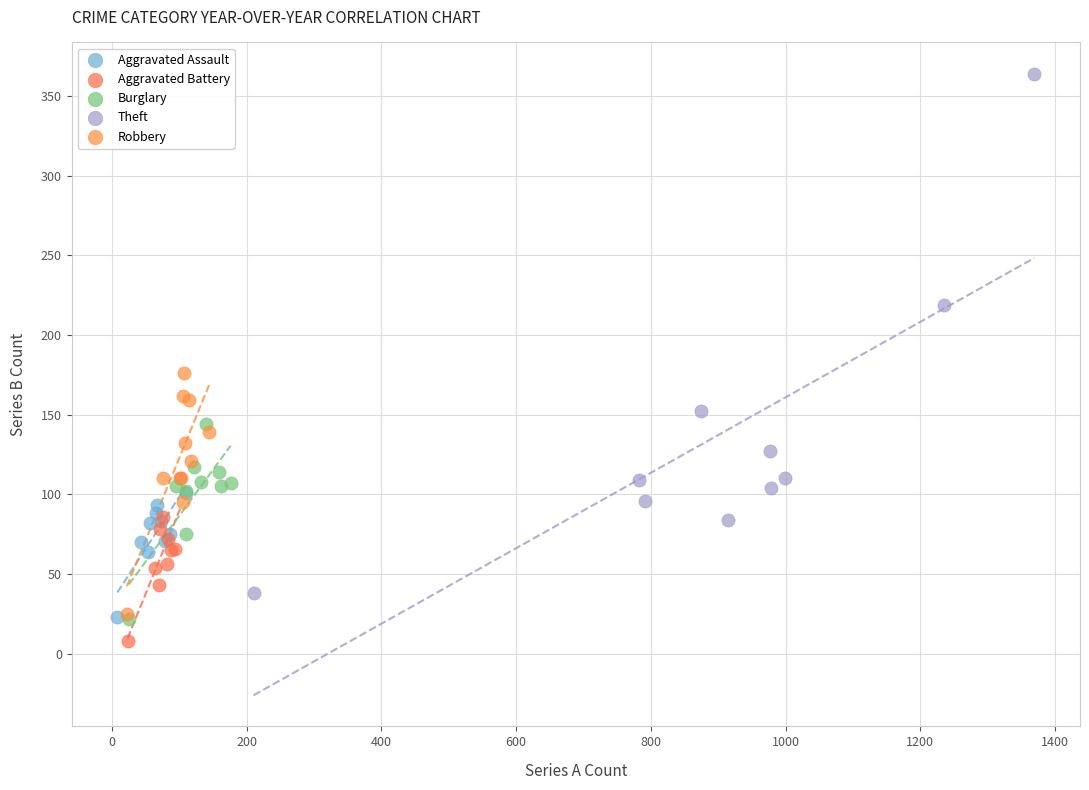

Which series has the widest spread of Y values?

Theft